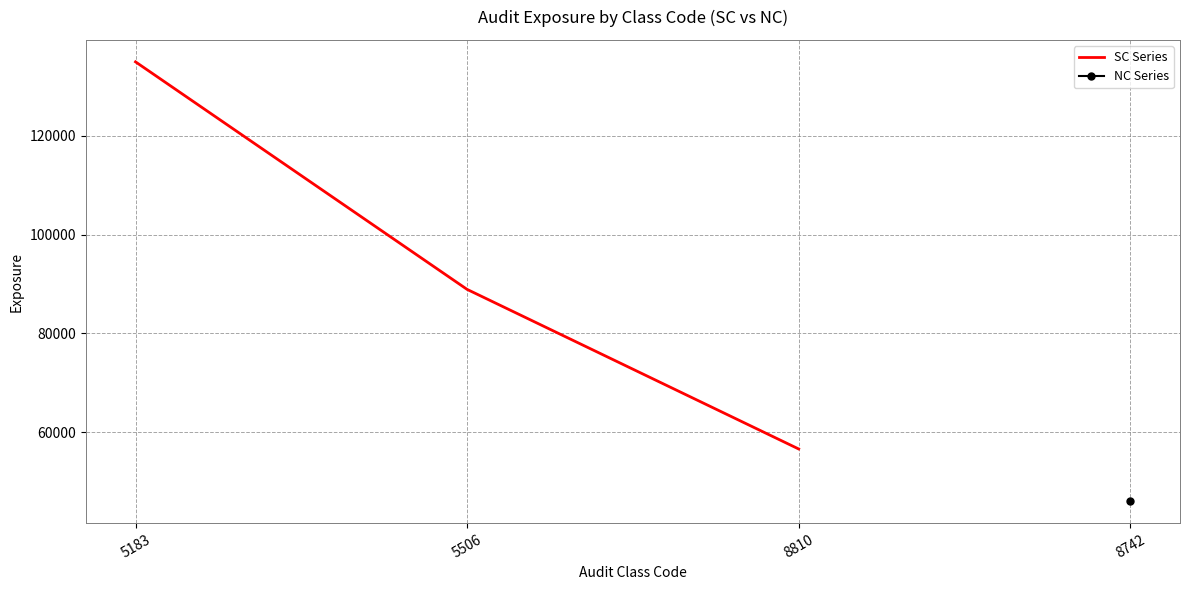

Is it true that the value at 5183 is 66219?

False